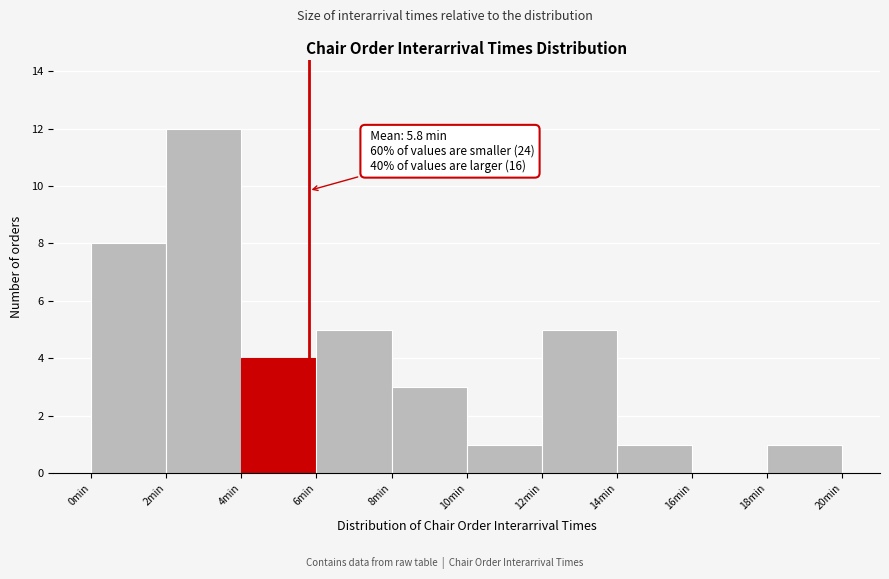

Which range on the x-axis has the tallest bar?

2 to 4